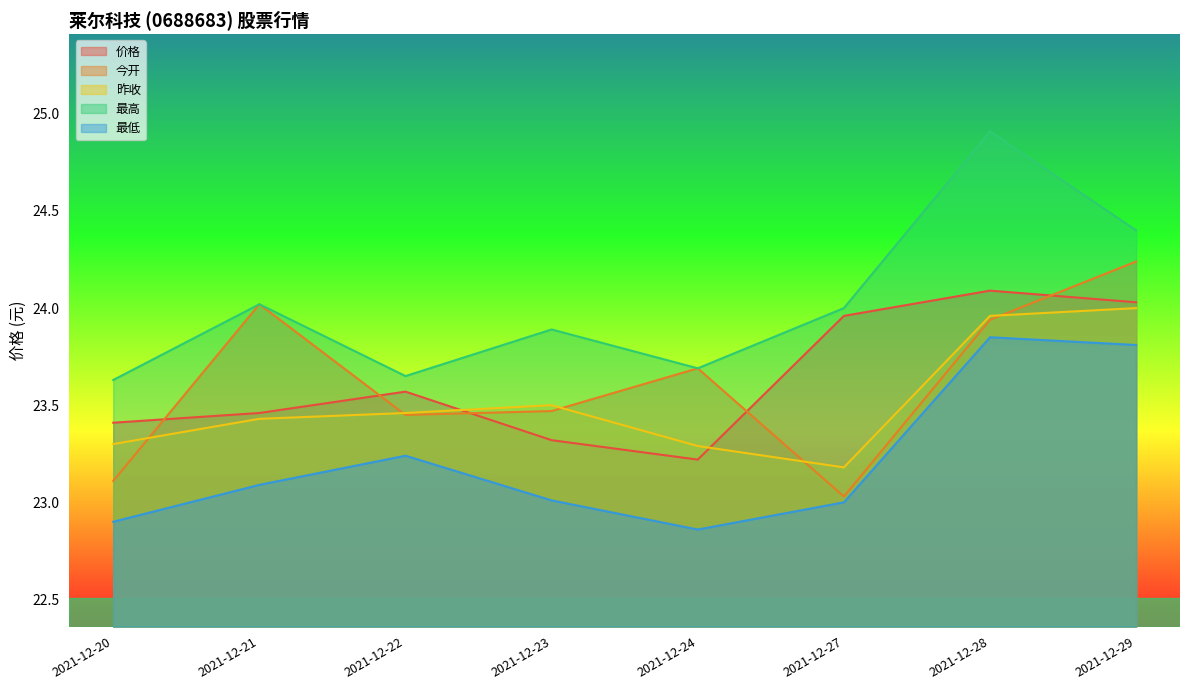

In 最高, how many points are lower than both neighbors (excluding endpoints)?

2